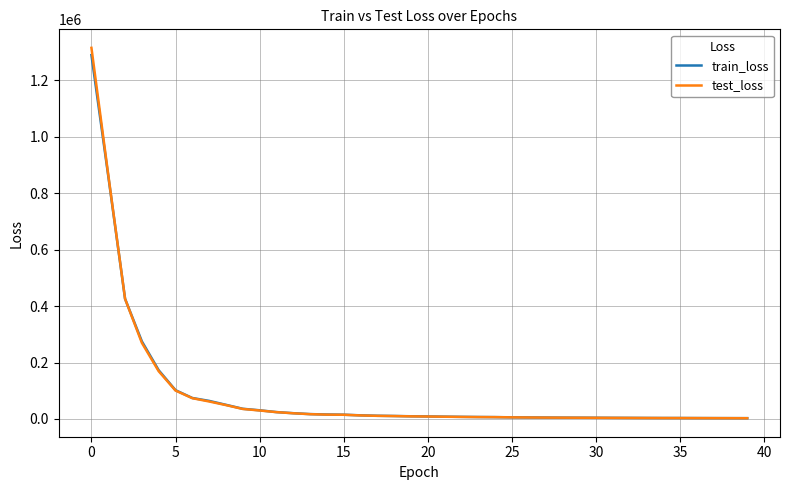

What is the greatest value displayed?

1315658.6